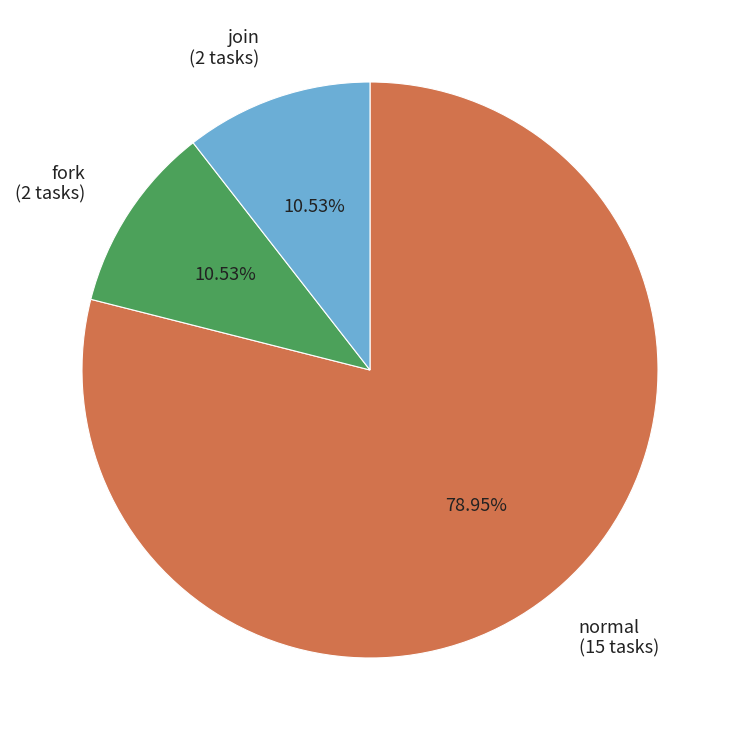

The normal slice represents 93% of the pie. True or false?

False